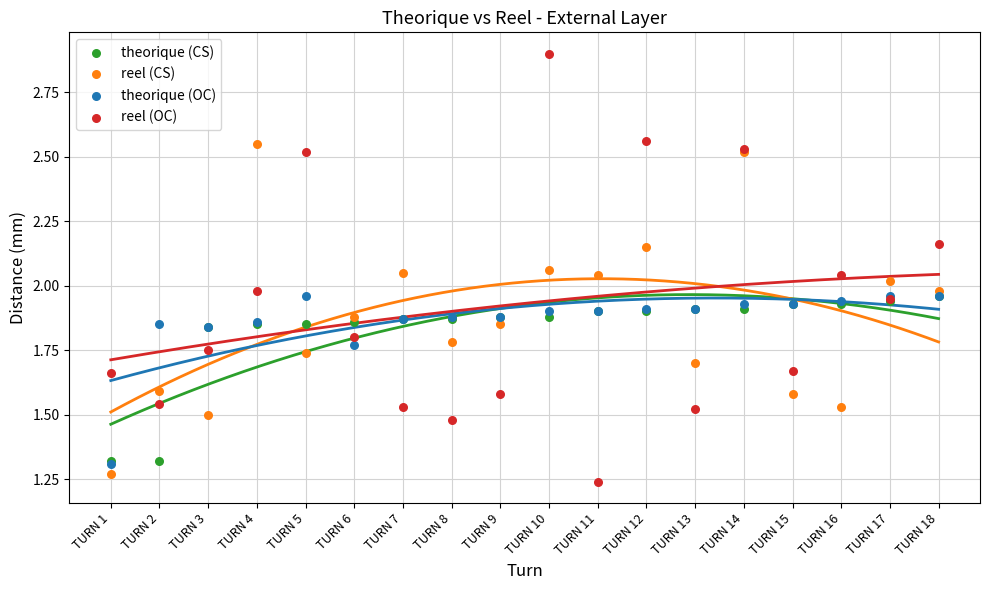

Which series contains the lowest Y value?

reel (OC)